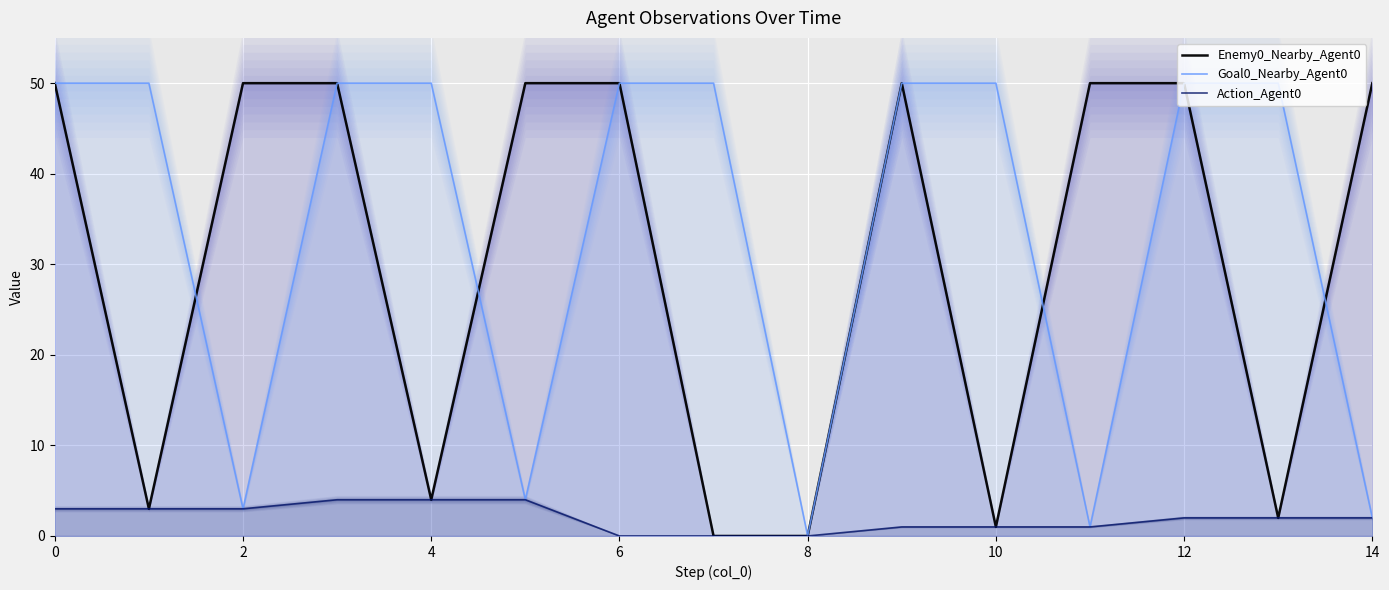

Is the value of Enemy0_Nearby_Agent0 at 8 greater than the value of Action_Agent0 at 4?

No